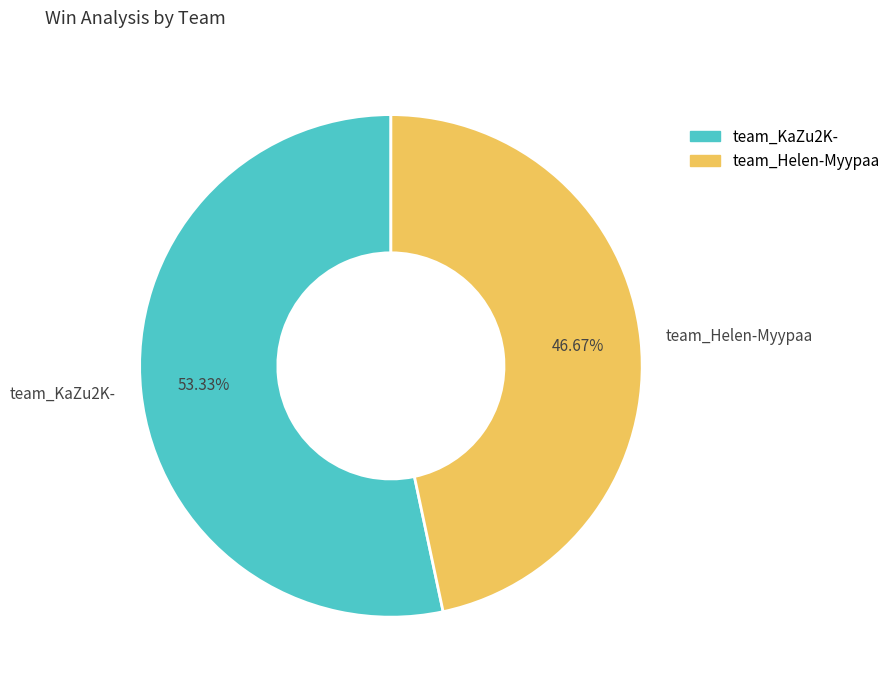

How much of the chart is everything except team_Helen-Myypaa?

53.3%